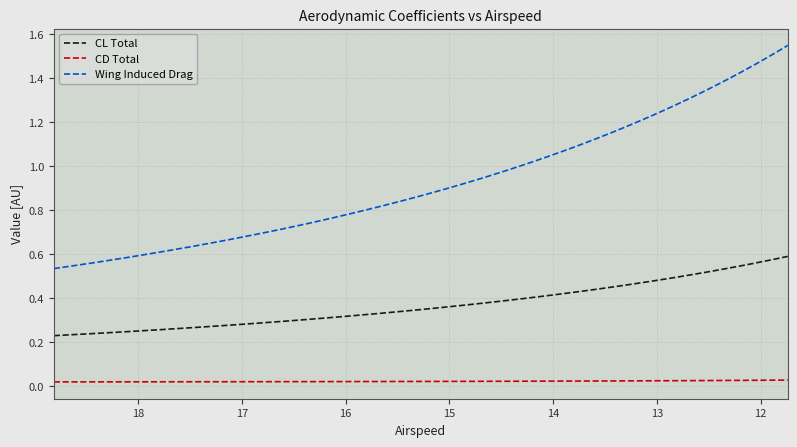

True or false: CL Total and CD Total intersect in this chart.

False